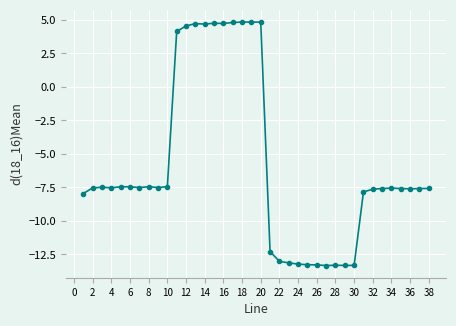

What is the minimum value shown in the chart?

-13.3